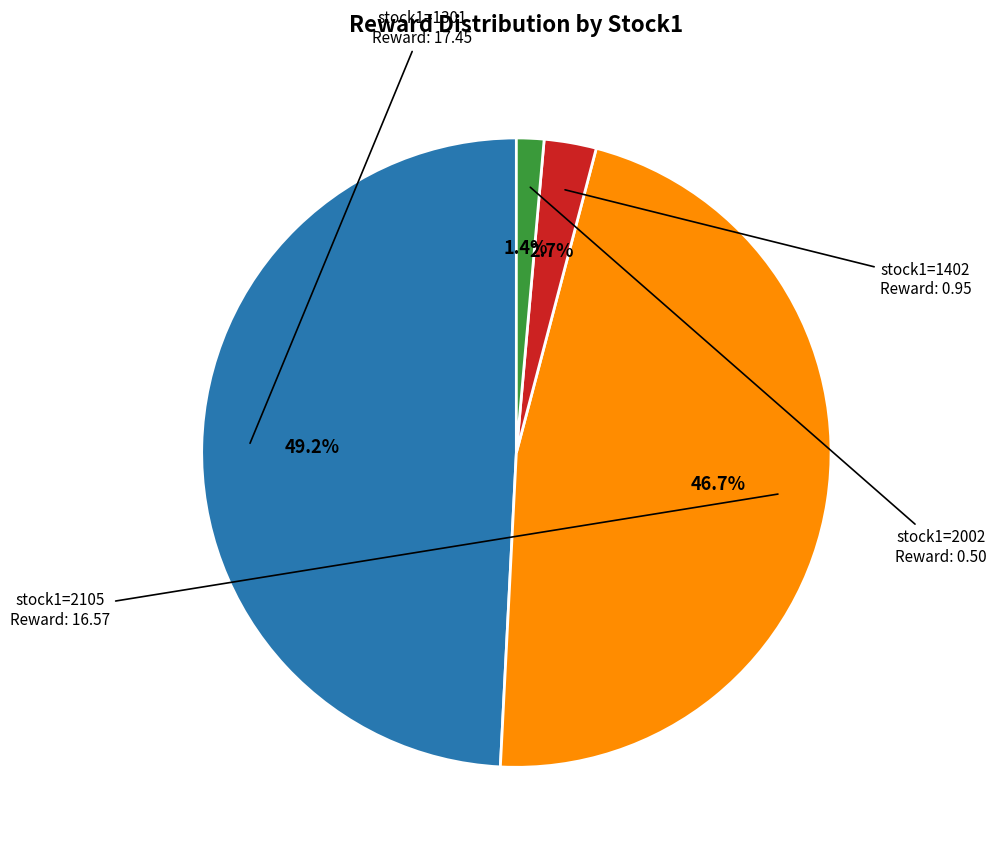

To the nearest percent, what is the difference between the largest and smallest slice percentages?

48%